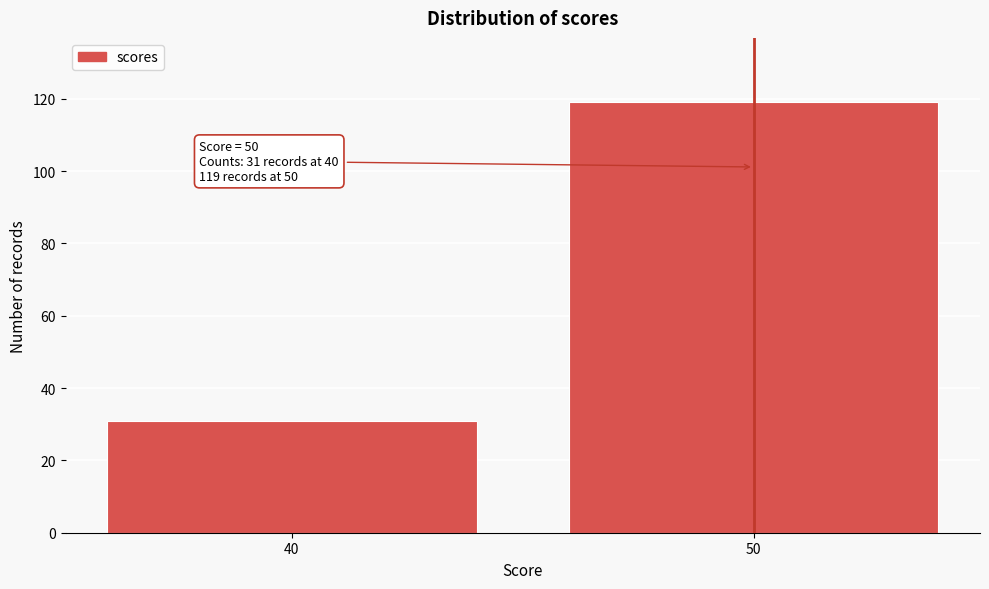

Reading left to right, what are all the values shown in this chart?

40=31	50=119